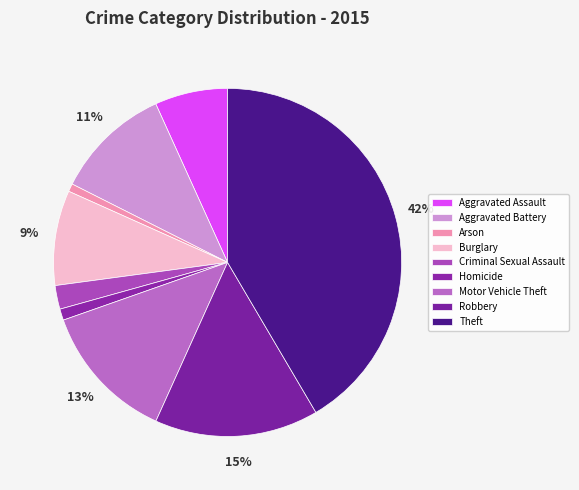

Which category has the smallest portion of the pie?

Arson